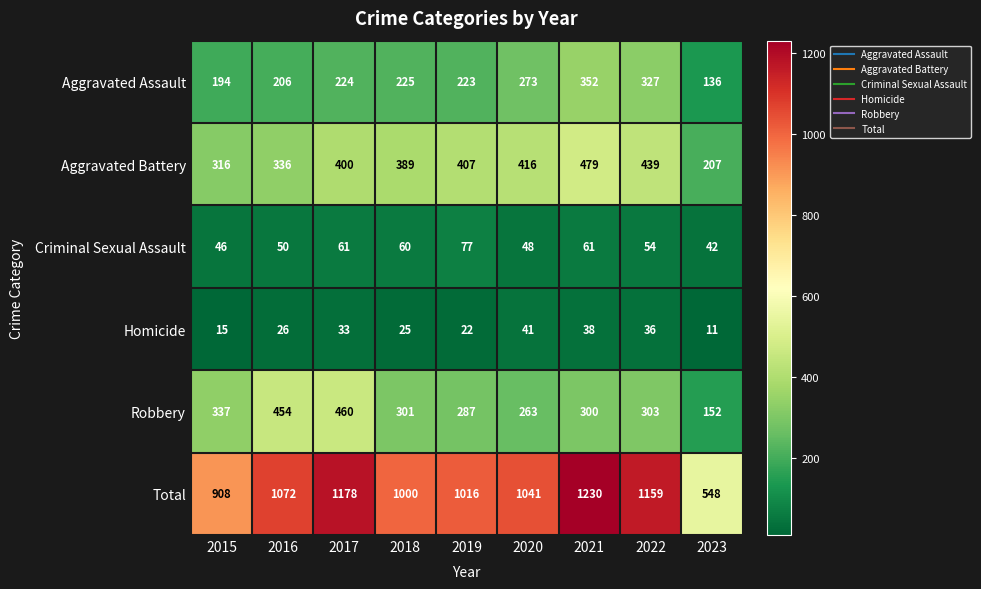

Which series changed the most between 2017 and 2023?

Total